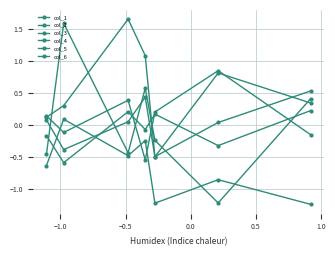

At which category is the sum across all series the highest?

−0.5